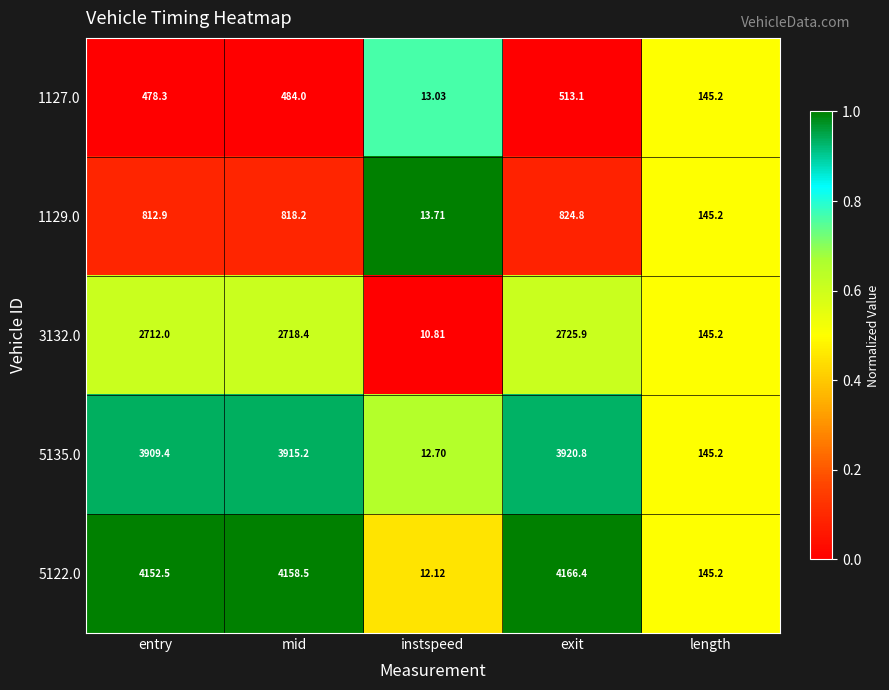

Which series changed the most between entry and length?

5122.0